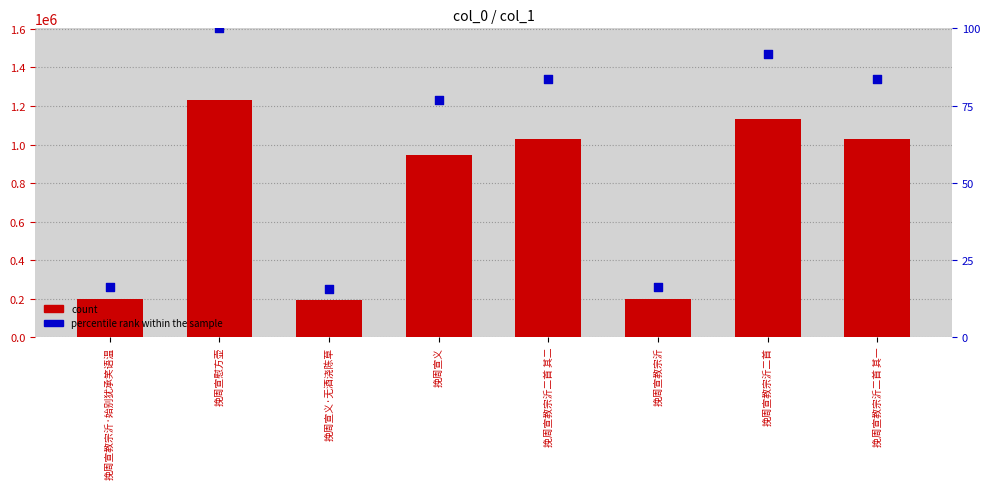

What is the total value across all series at 挽周宣慰方壶?

1233286.0